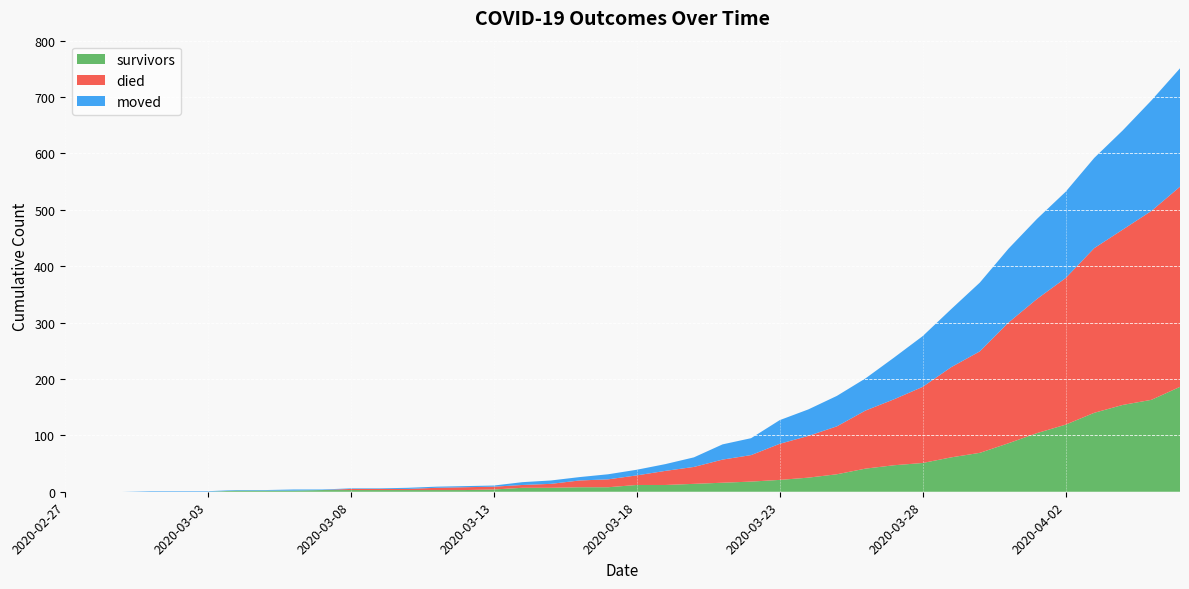

Reading right to left, list all the values displayed in this chart.

survivors: 186	163	154	140	119	104	86	69	61	51	47	41	31	25	21	18	16	14	12	12	8	8	7	7	4	3	3	3	3	3	3	2	2	2	0	0	0	0	0	0
died: 355	335	311	292	260	238	214	180	160	135	117	103	85	74	64	47	41	30	25	17	14	12	7	5	5	5	4	2	2	2	0	0	0	0	0	0	0	0	0	0
moved: 210	196	176	160	153	142	131	122	103	90	74	57	54	47	42	30	27	17	12	10	9	6	6	5	2	2	2	2	1	1	1	2	1	1	1	1	1	0	0	0